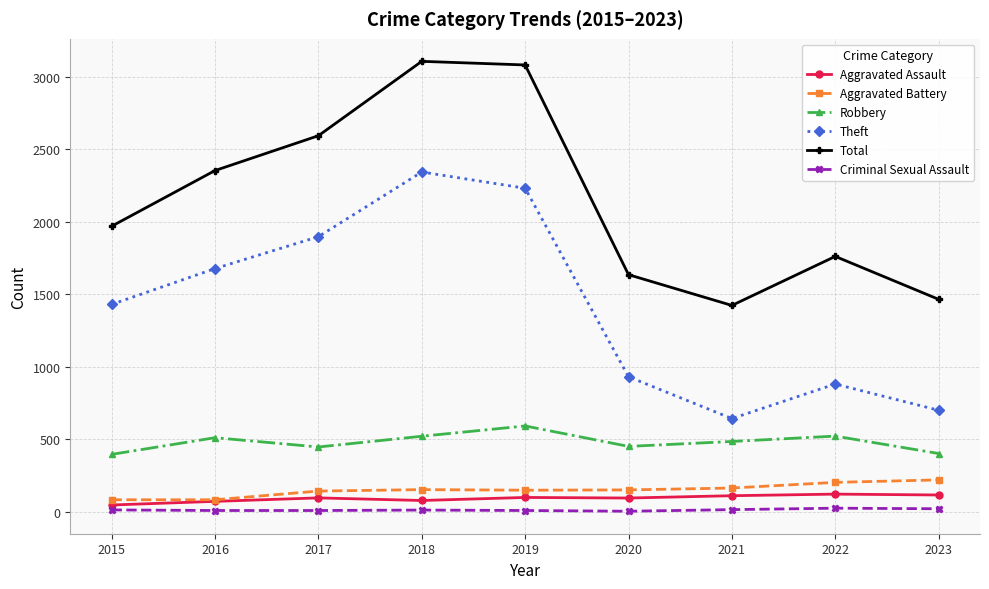

The value of Criminal Sexual Assault at 2016 is 8. True or false?

True